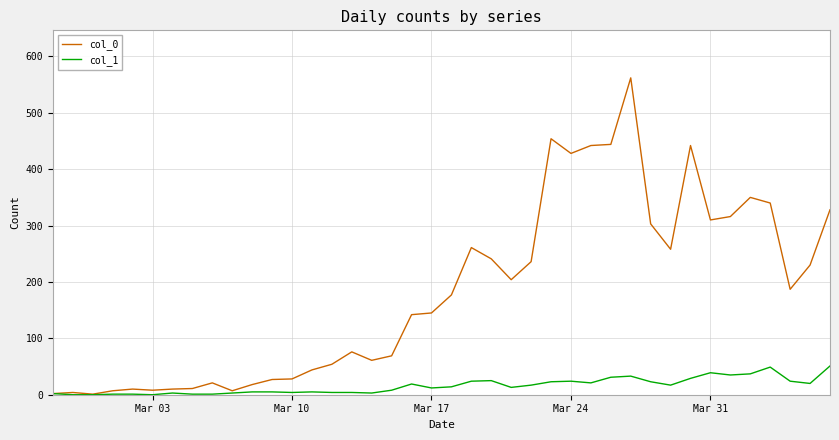

What is the maximum value shown in the chart?

562